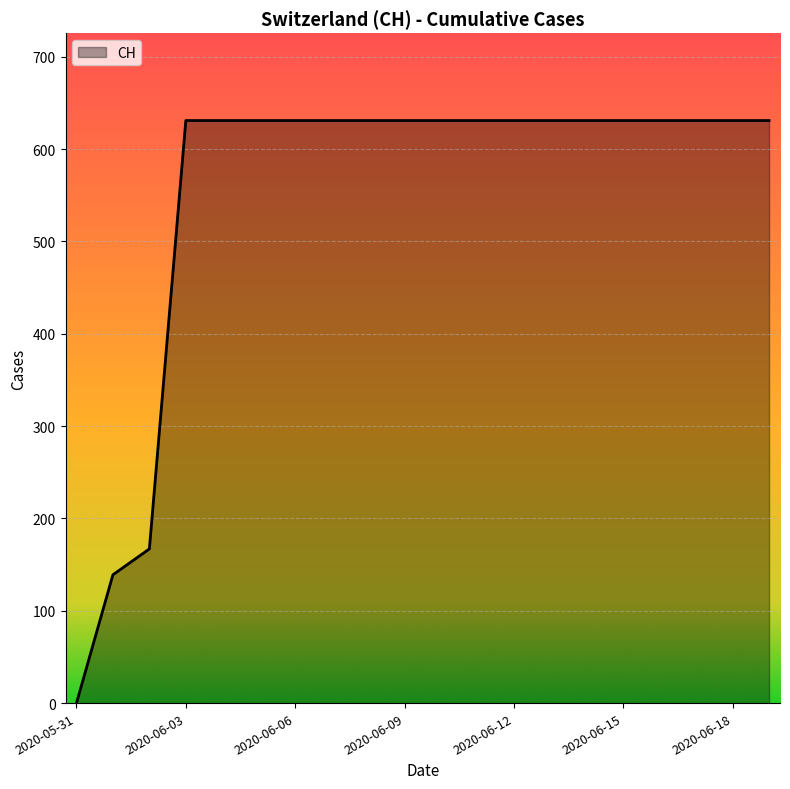

What is the difference between the maximum and minimum values?

631